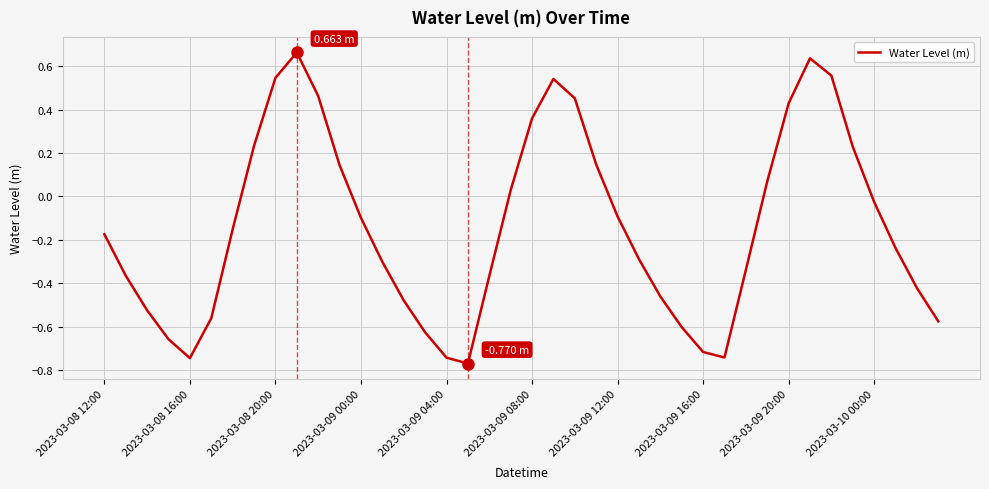

Count the number of values greater than 0.

15